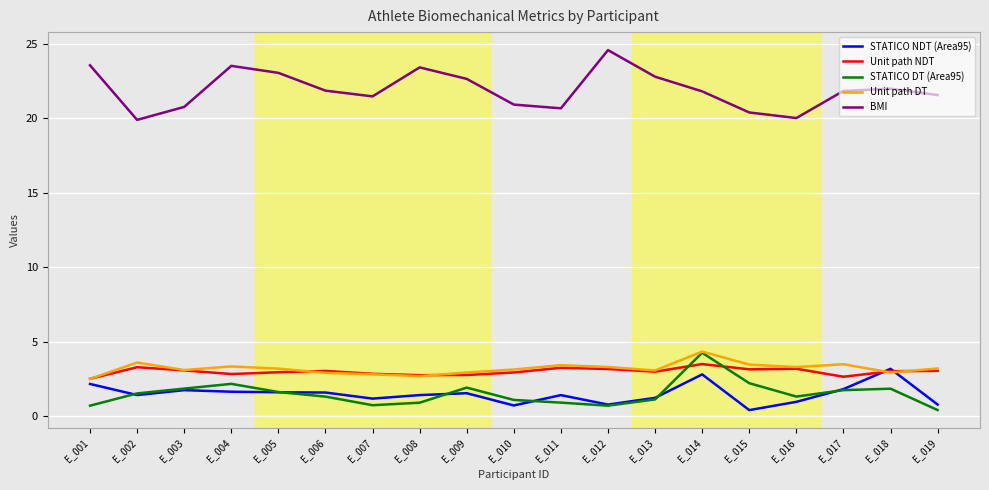

At which category is the sum across all series the highest?

E_014